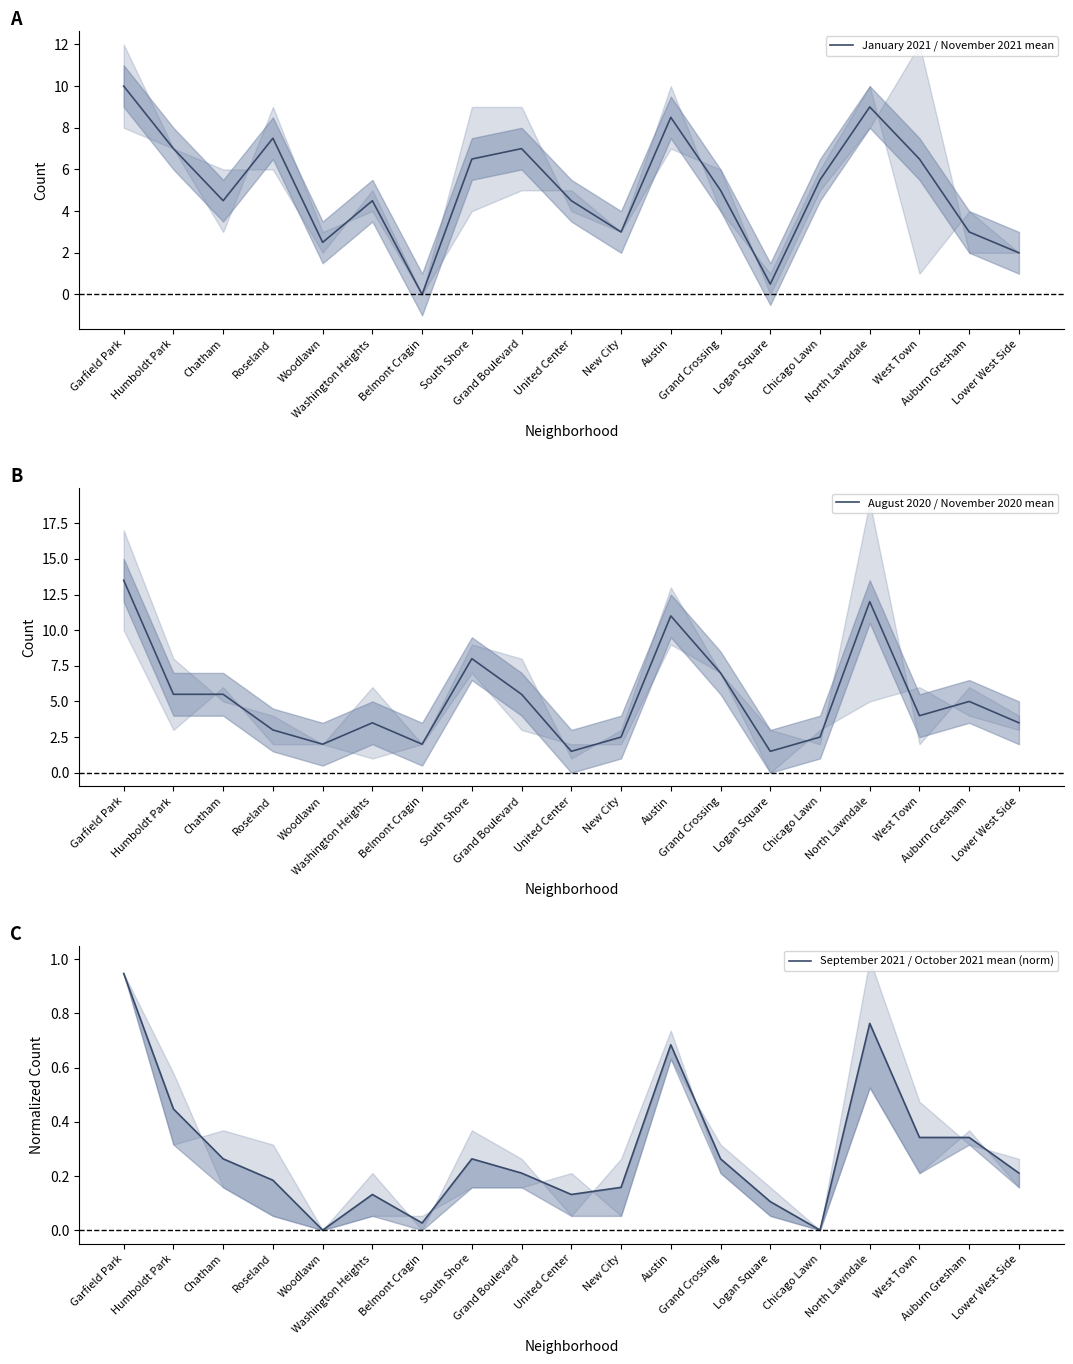

The value of January 2021 / November 2021 mean at Washington Heights is 7.8. True or false?

False